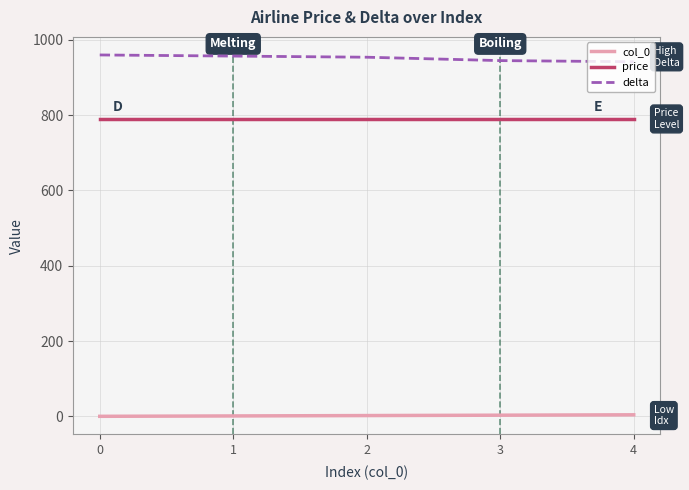

Rank the series by their average value, from highest to lowest.

delta, price, col_0